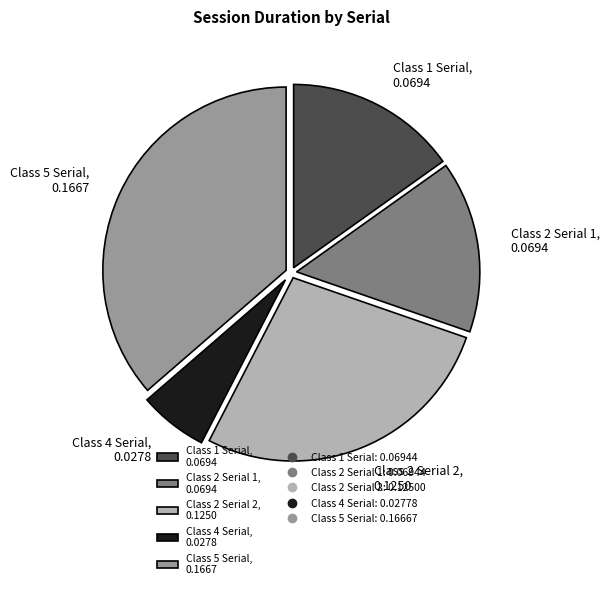

What is the smallest slice in the pie chart?

Class 4 Serial